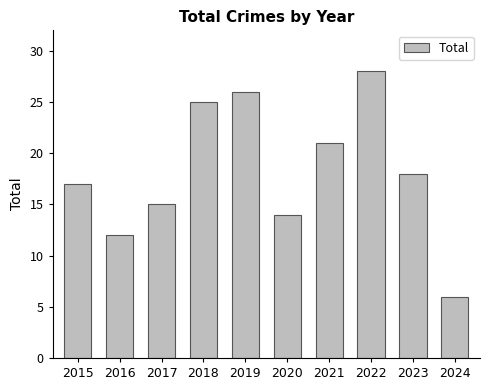

What is the maximum value shown in the chart?

28